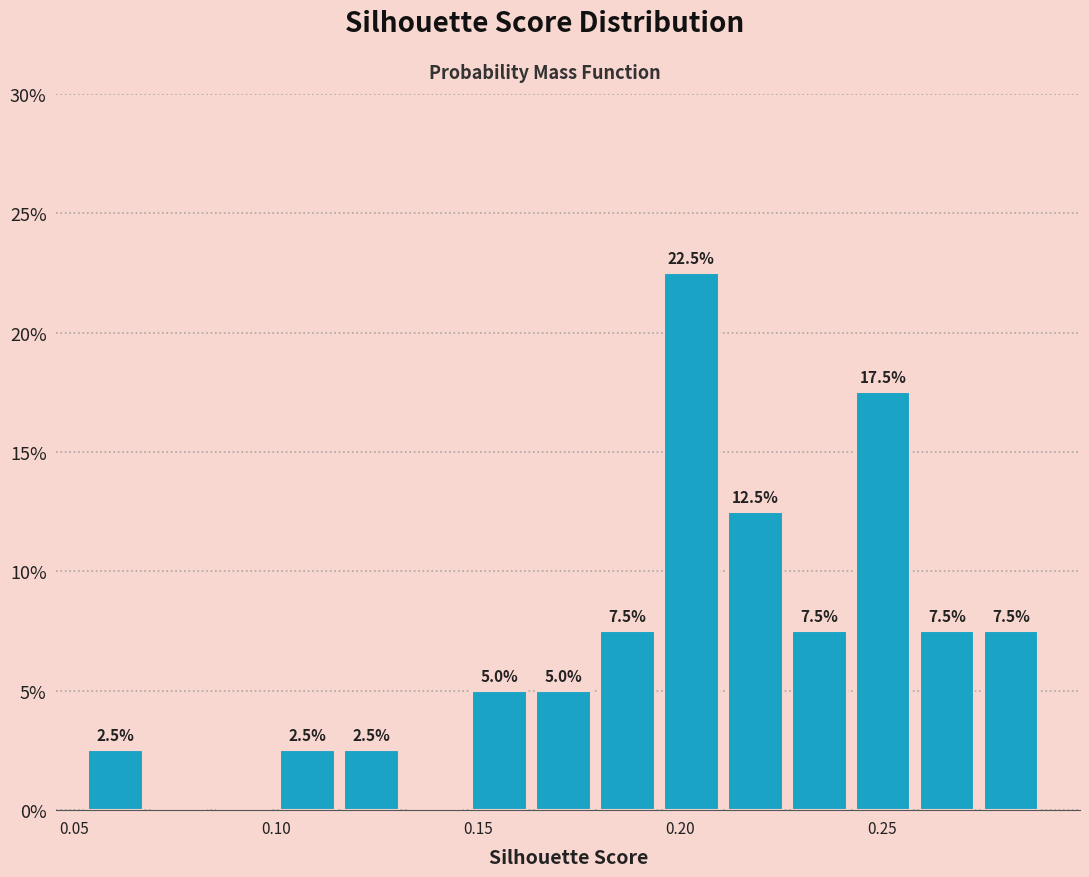

Read against the x-axis, roughly where is the centre of the tallest bar?

0.205